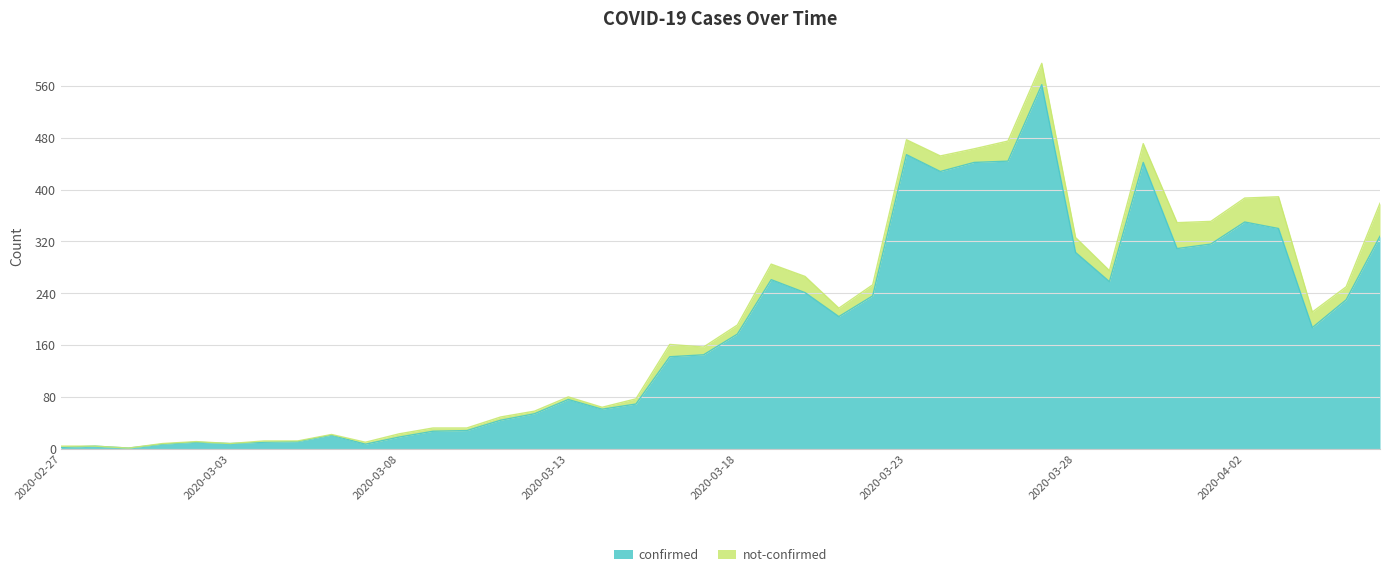

What is the difference between the values at 2020-03-03 and 2020-03-21?

196